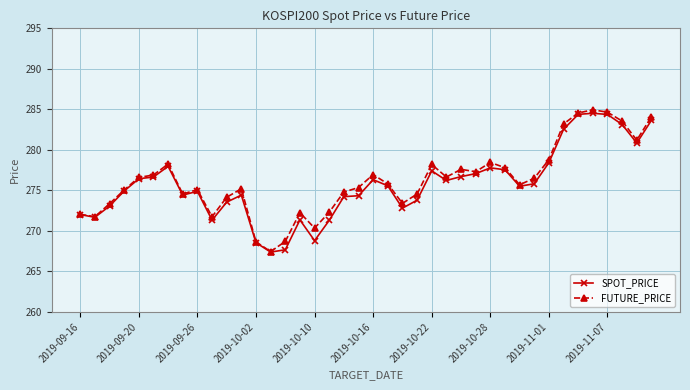

At how many categories does at least one series exceed 267?

40